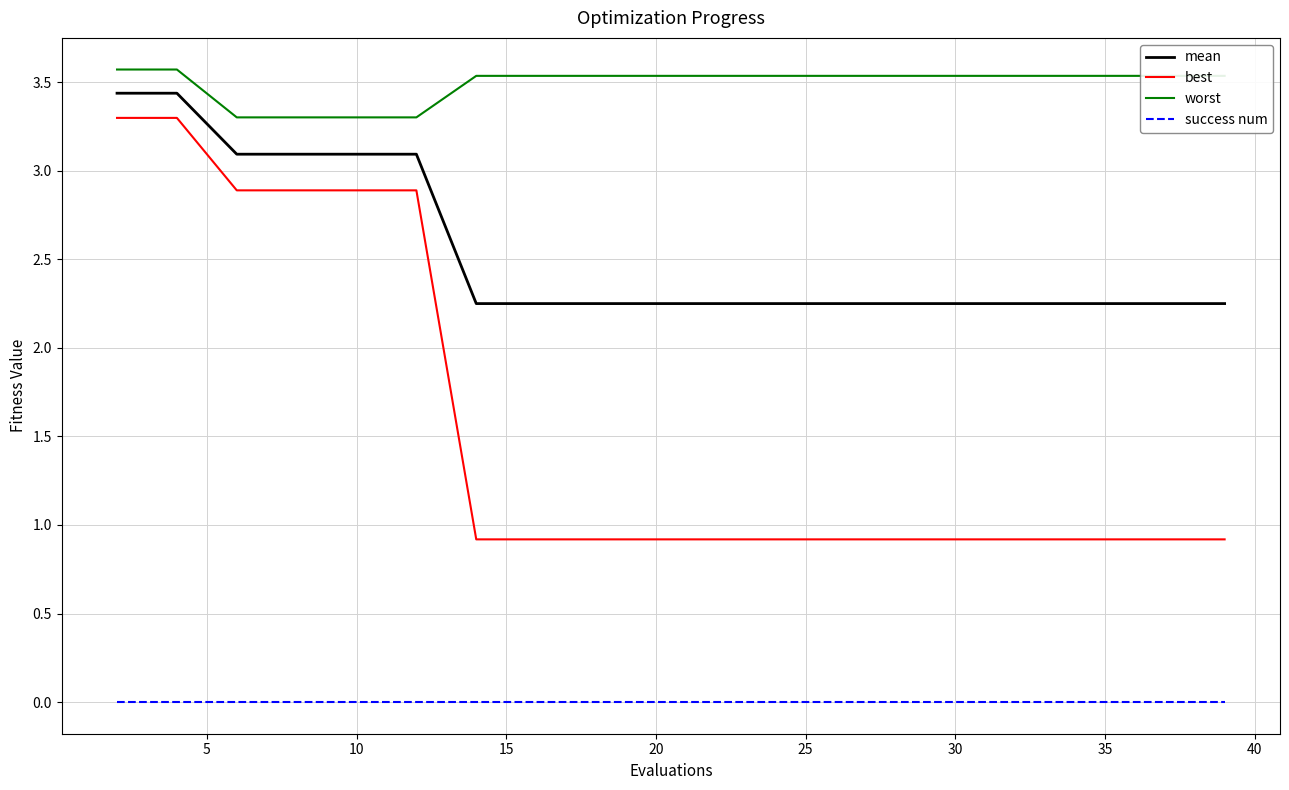

What are all the series names shown in the legend?

mean, best, worst, success num